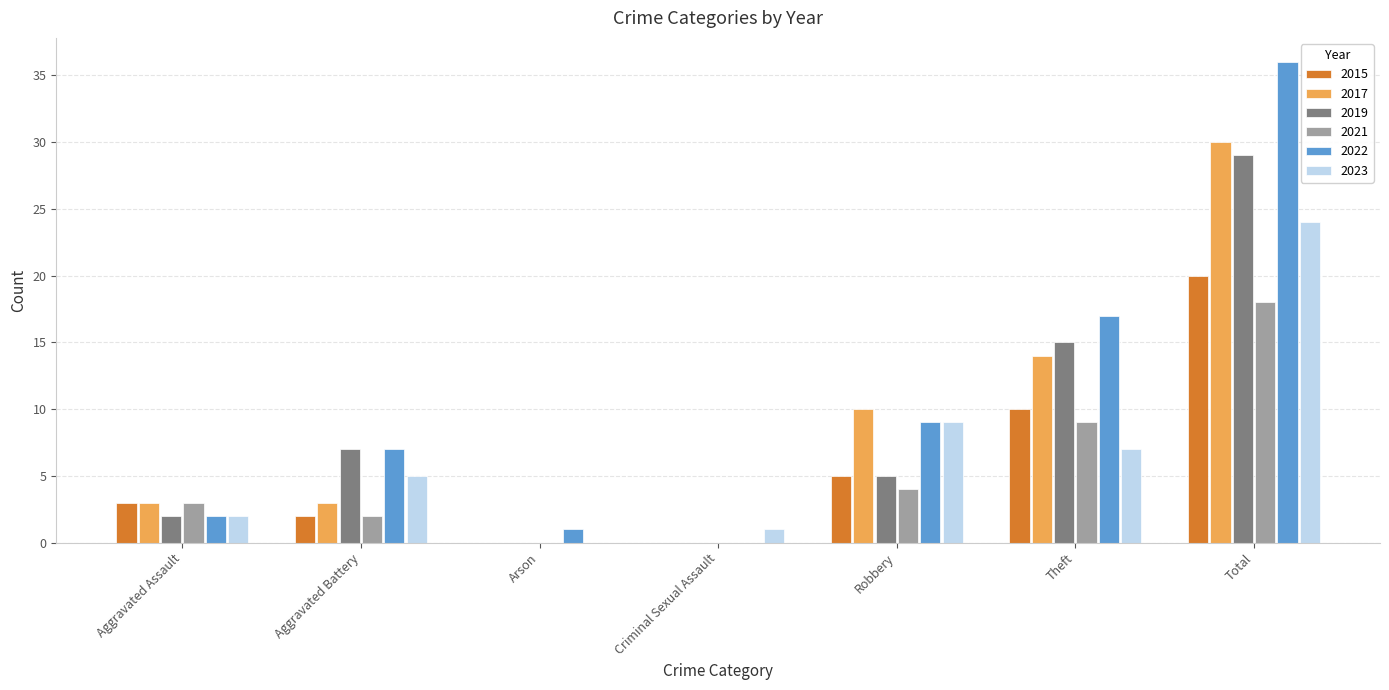

Between Arson and Total, which series saw the biggest shift?

2022